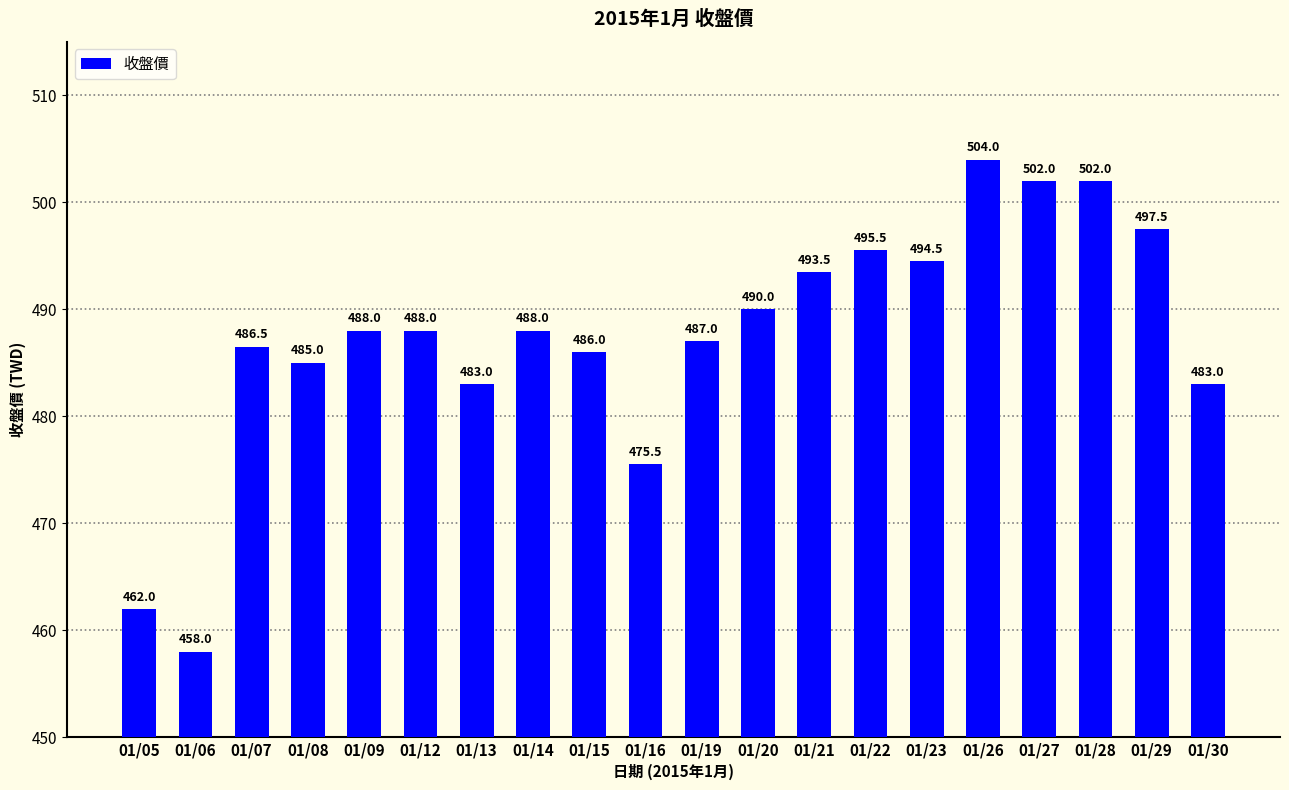

The chart shows a value of 475.5 at 01/16. True or false?

True